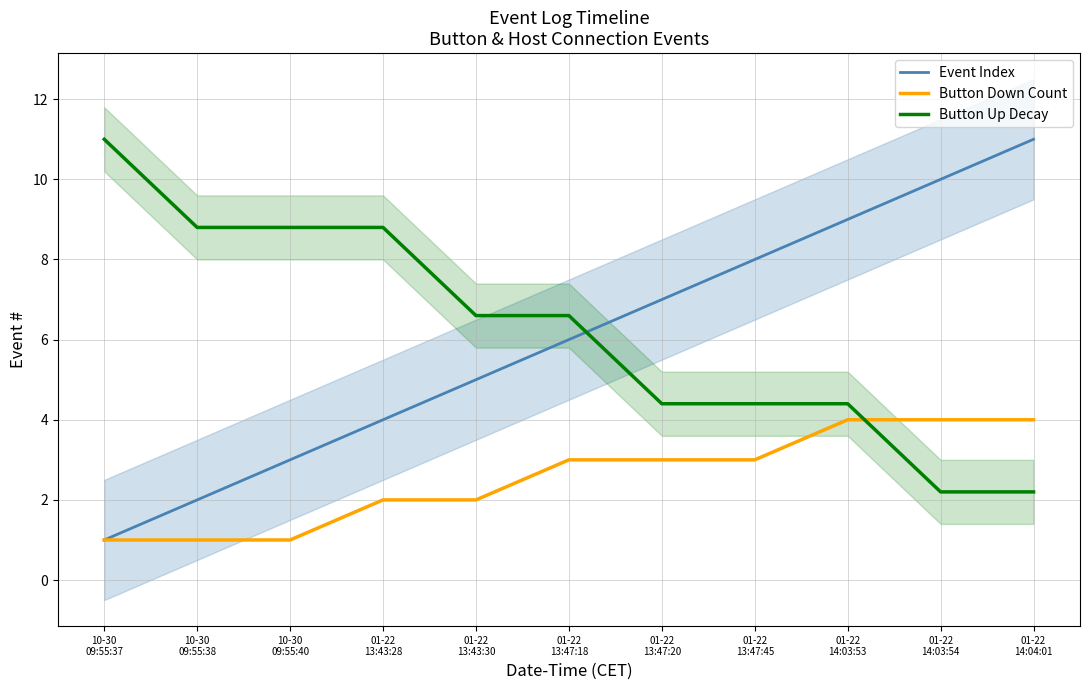

Which has a higher value, 01-22
13:43:28 or 01-22
14:03:53?

01-22
14:03:53